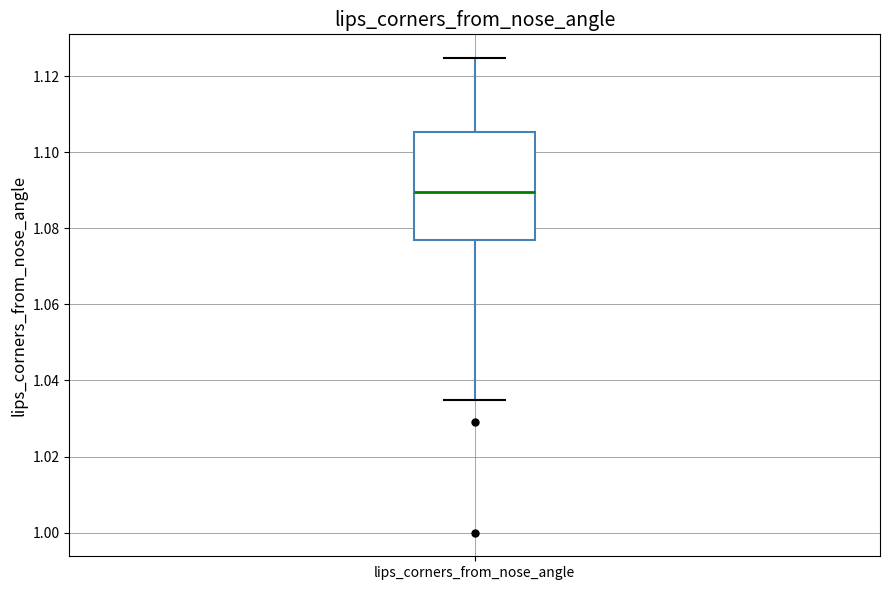

Where is the lower edge of the box for lips_corners_from_nose_angle on the y-axis? The values are not printed on the chart, so give them approximately, as read against the axis.

1.076